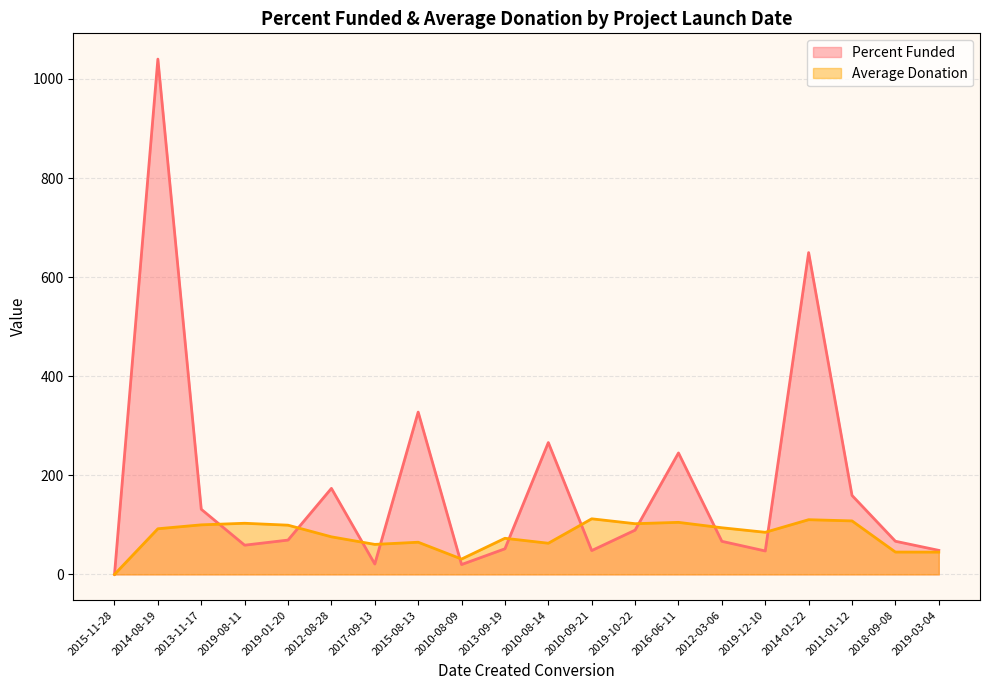

How many lines are shown in the chart?

2